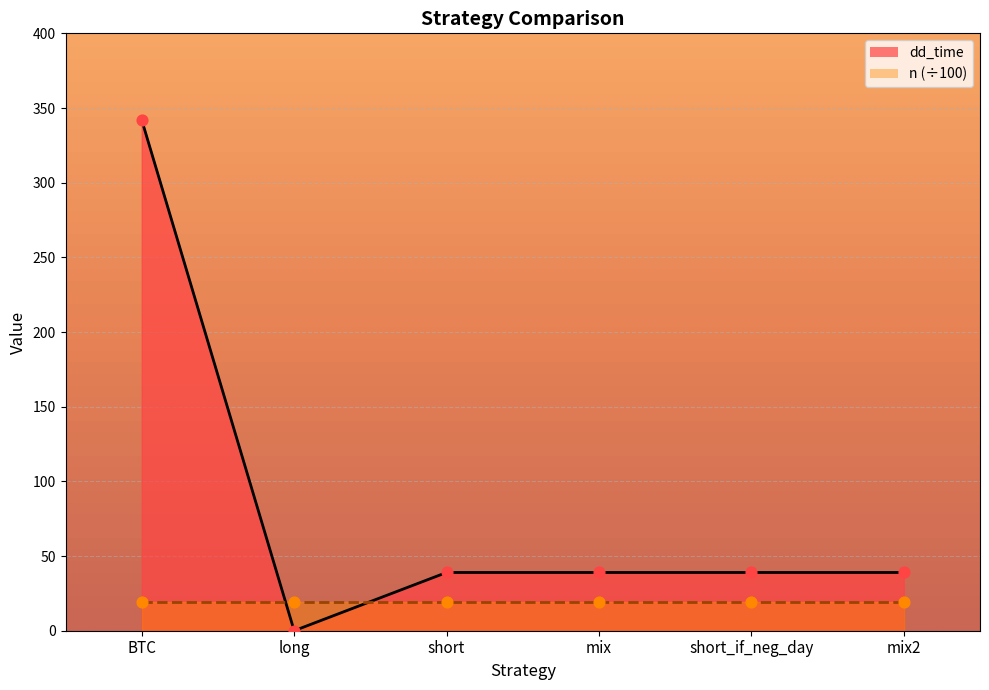

What is the change in value from long to mix?

+39